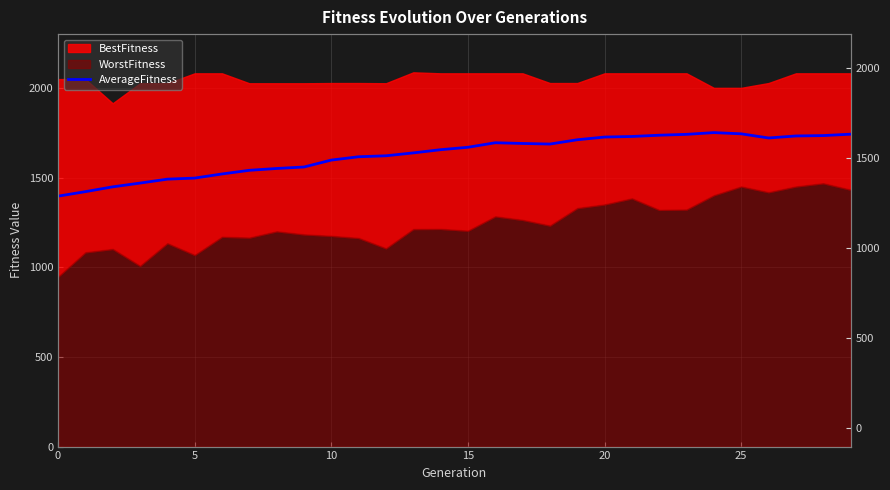

How many lines are shown in the chart?

1